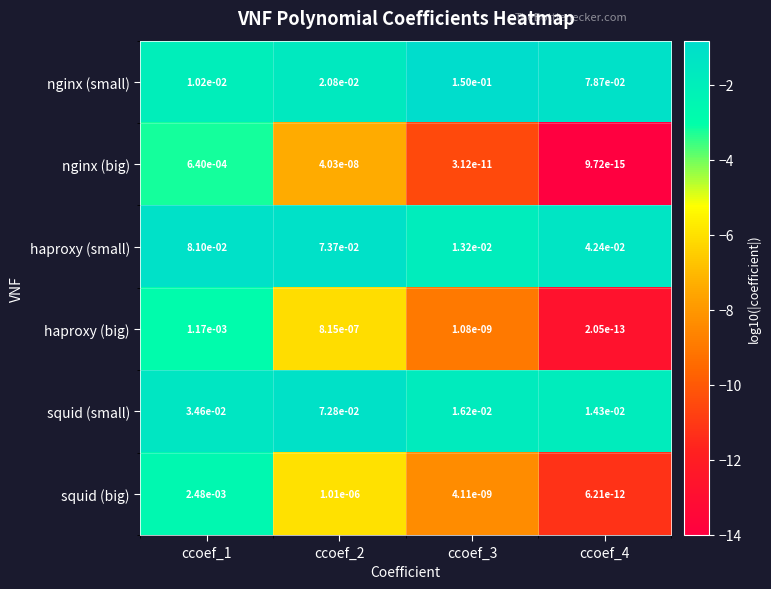

List the series in order of their peak value, lowest first.

nginx (big), haproxy (big), squid (big), squid (small), haproxy (small), nginx (small)